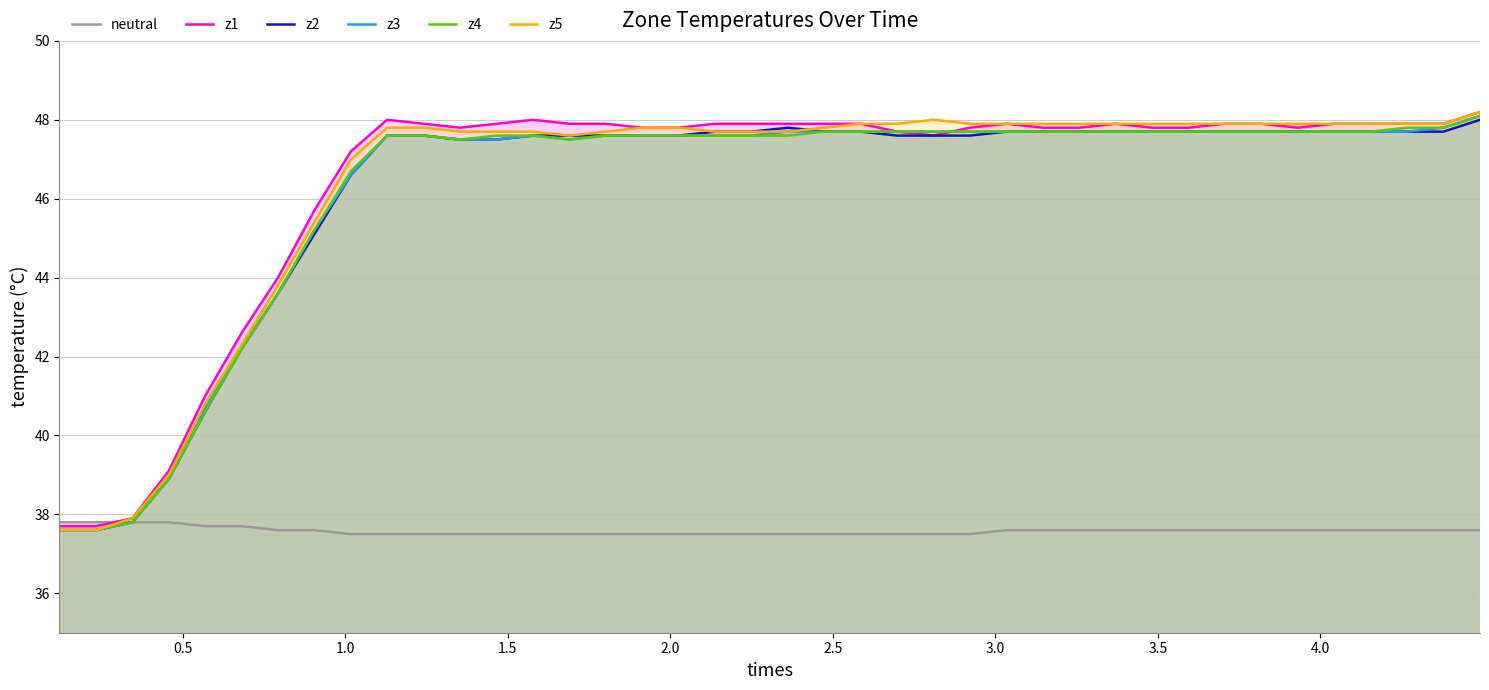

What is the minimum value shown in the chart?

37.5